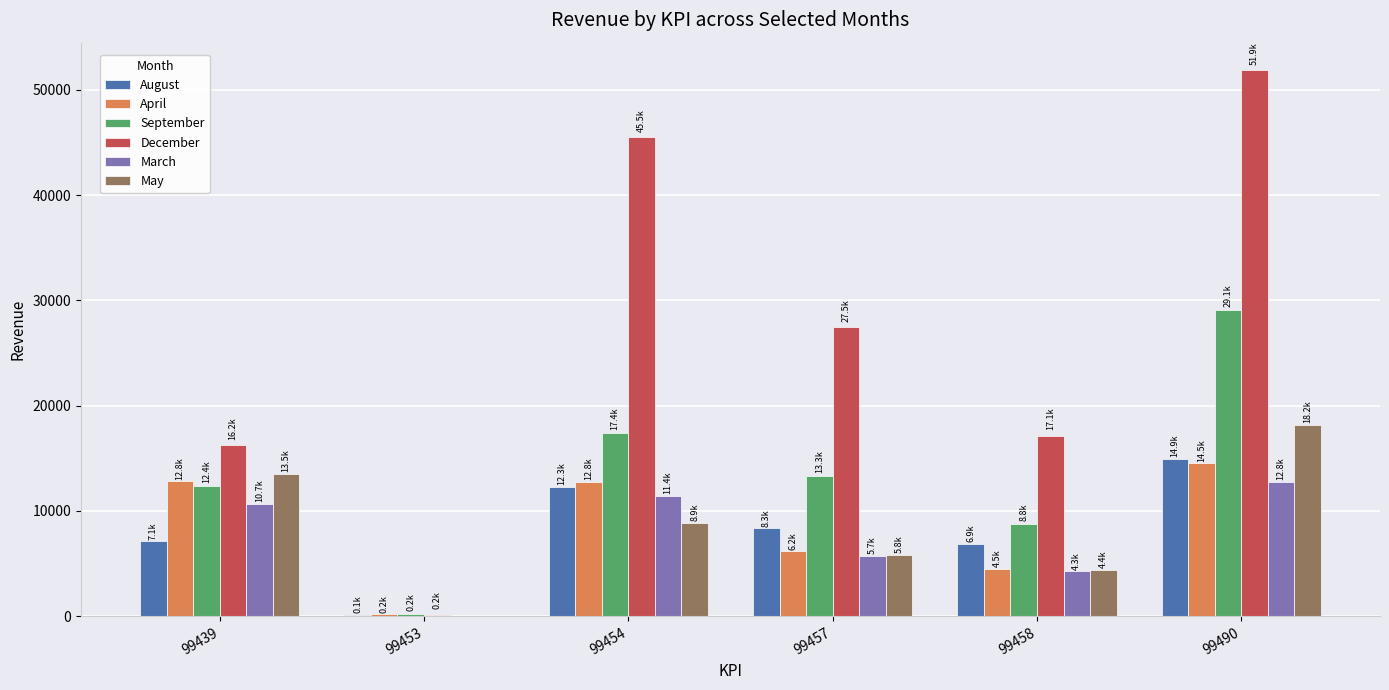

True or false: May has a value of -7931.3 at 99453.

False